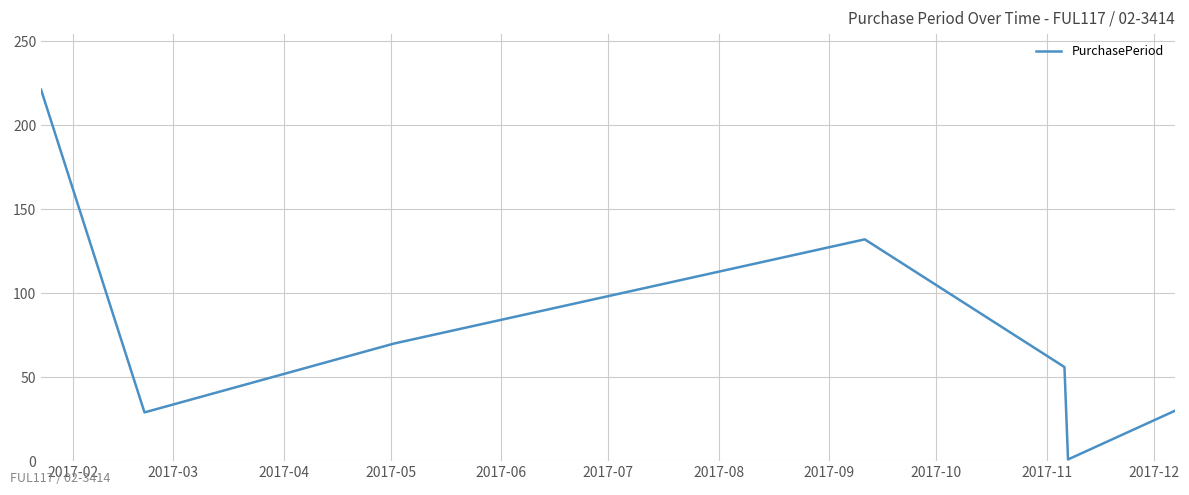

How many lines are shown in the chart?

1